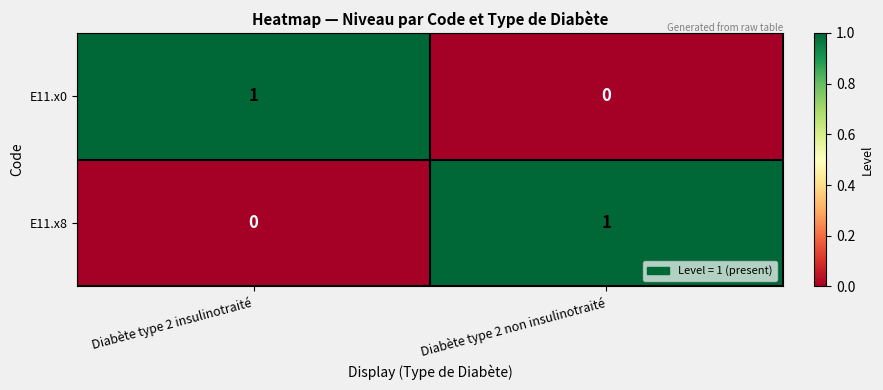

Which category has the highest value in the E11.x0 series?

Diabète type 2 insulinotraité